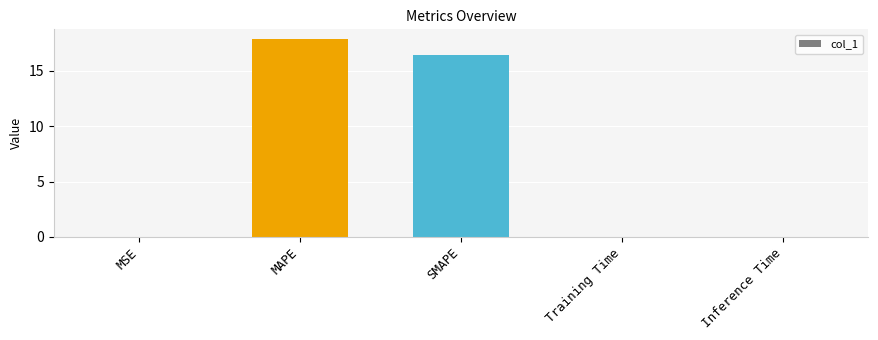

Between SMAPE and MAPE, which is larger?

MAPE